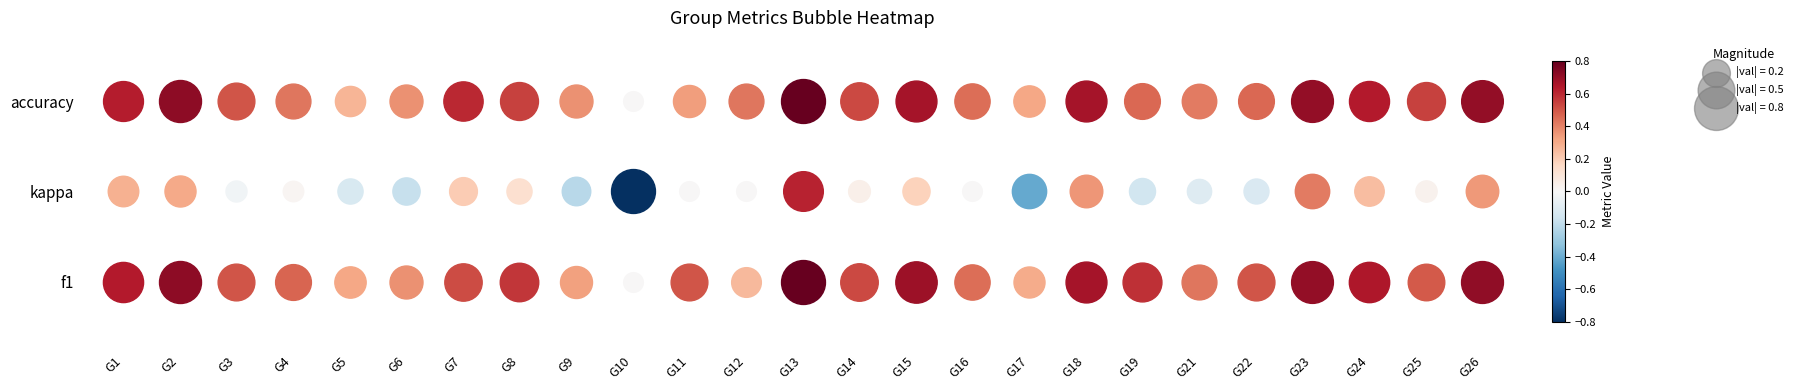

How many values in the kappa series exceed 0?

13